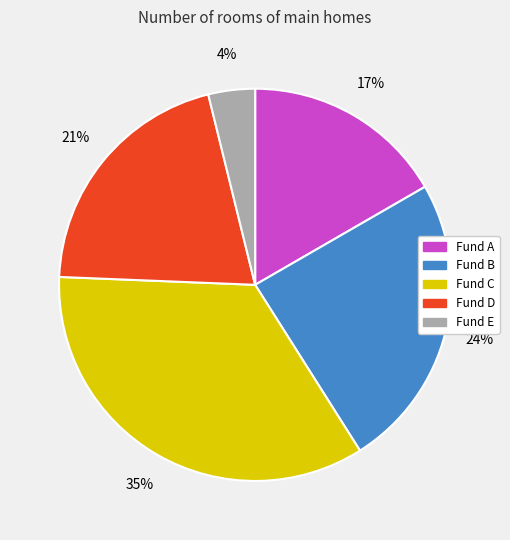

Count the number of slices in the pie.

5